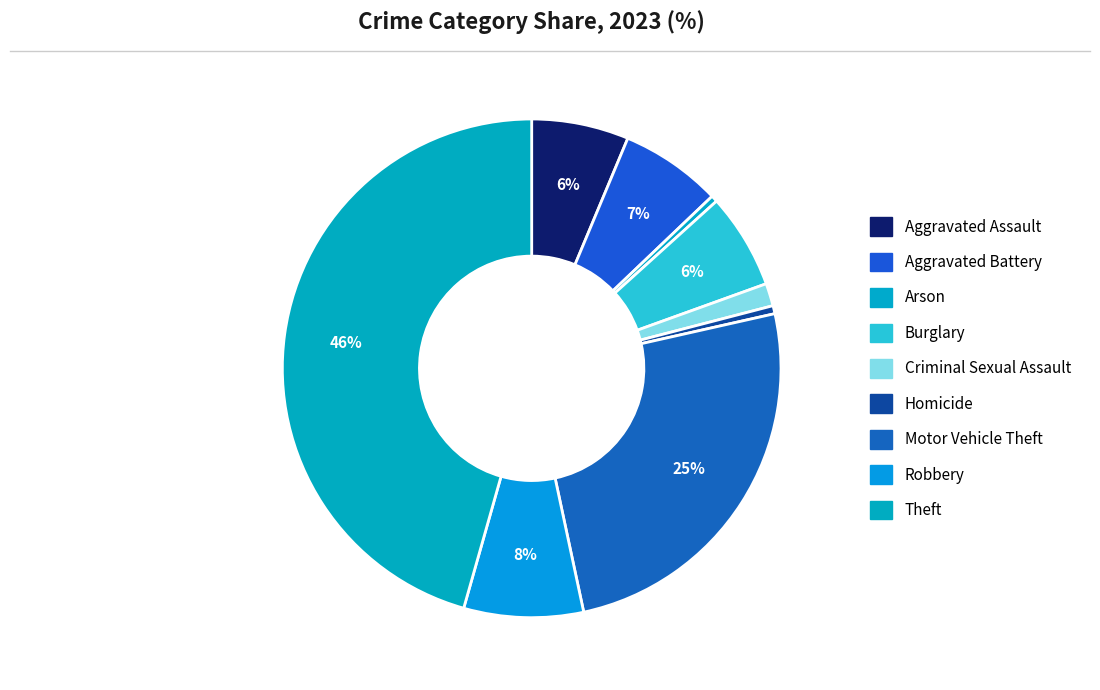

Which category has the smallest portion of the pie?

Arson